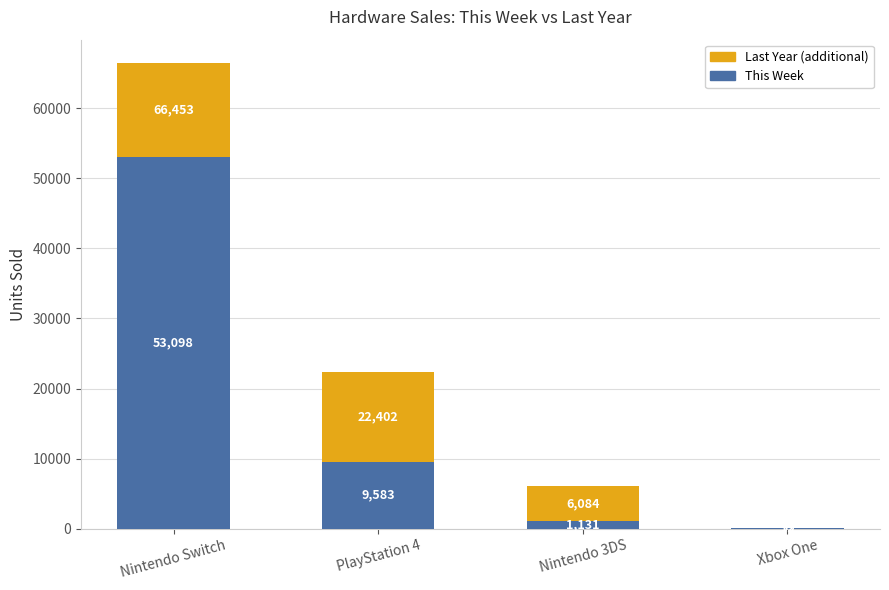

The This Week series shows 3331 at PlayStation 4. True or false?

False